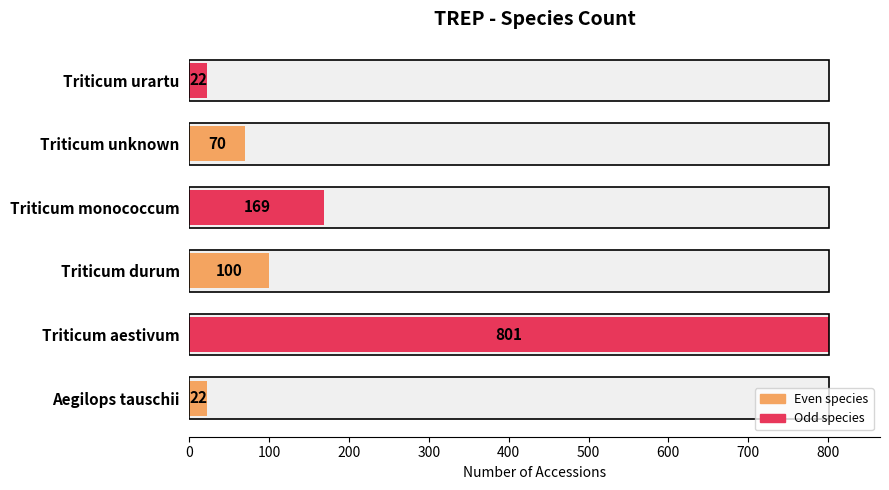

How many bars are there in total?

6